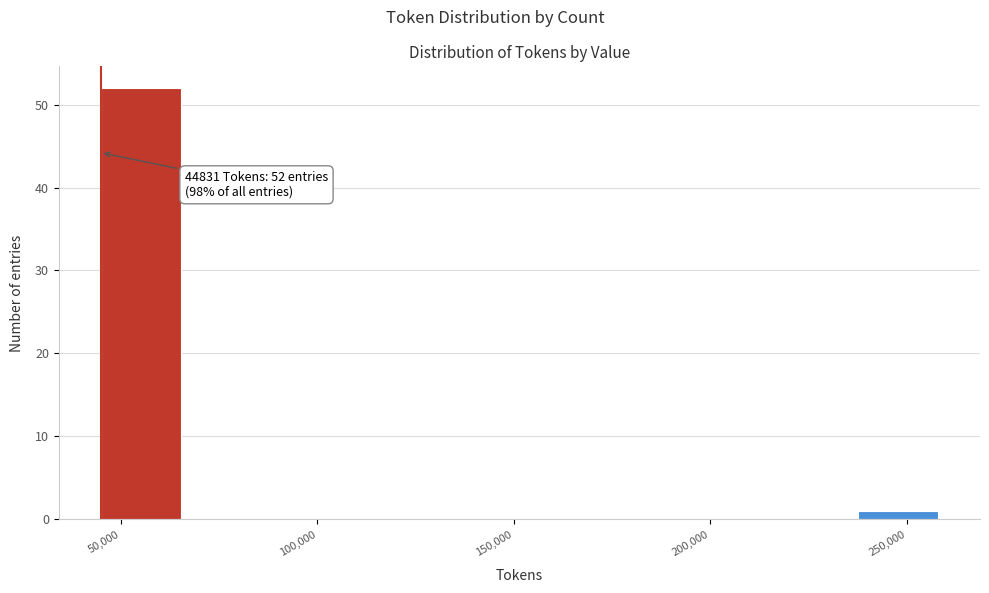

Which range on the x-axis has the tallest bar?

45000 to 65000